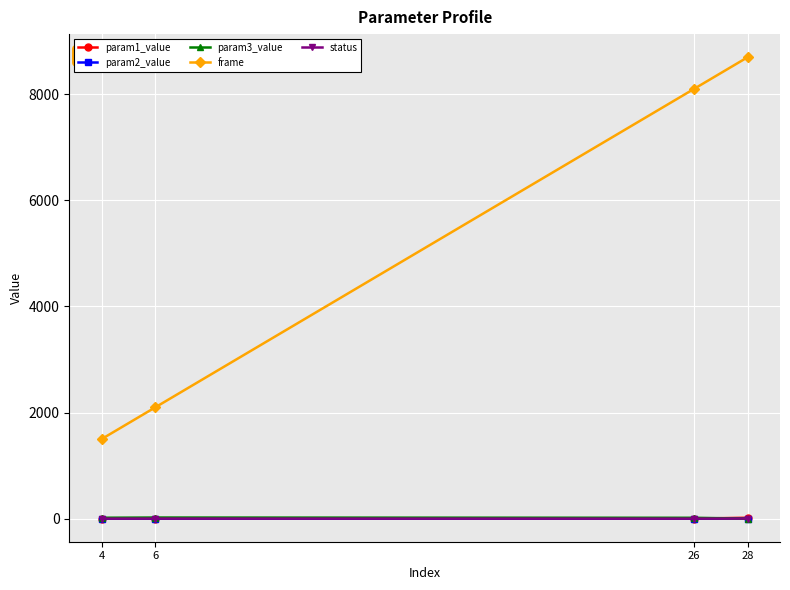

What is the total value across all series at 6?

2123.8